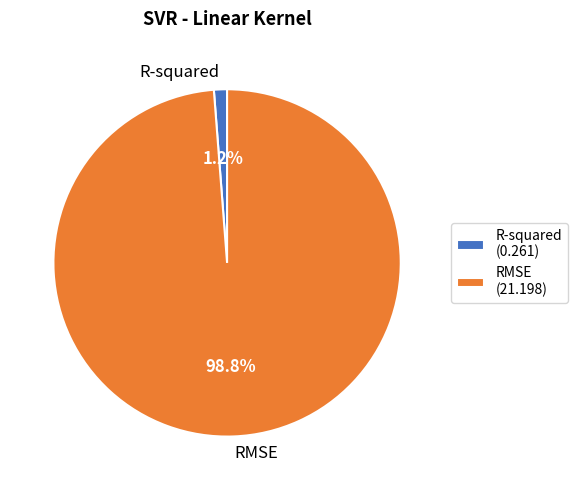

What is the total percentage of R-squared and RMSE?

100.0%